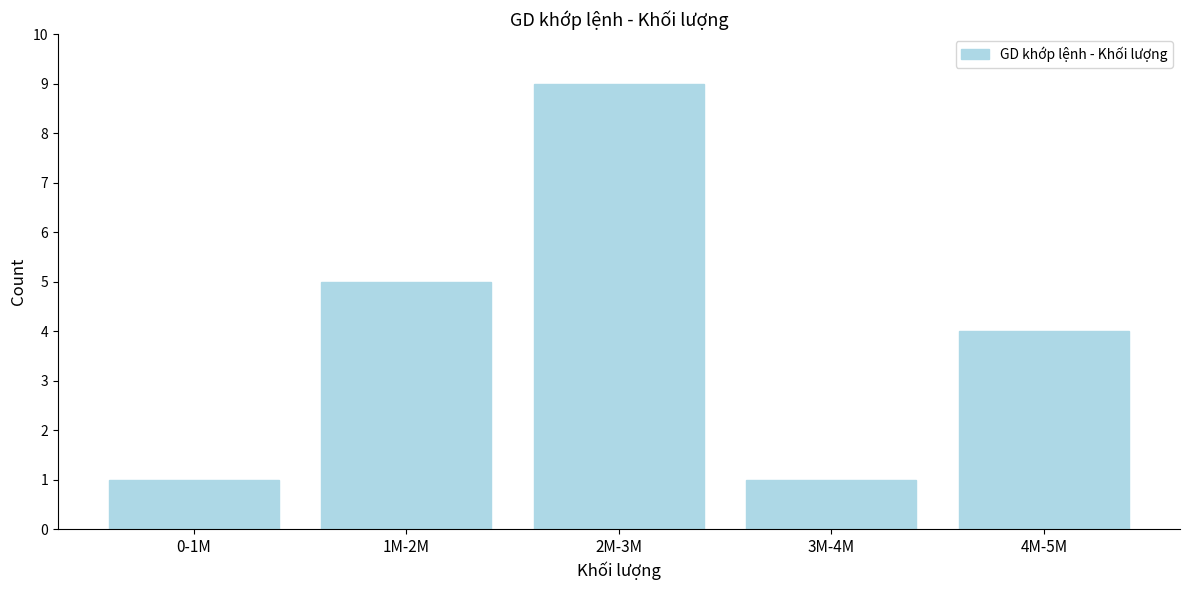

Reading left to right, transcribe all the data shown in this chart.

0-1M=1	1M-2M=5	2M-3M=9	3M-4M=1	4M-5M=4